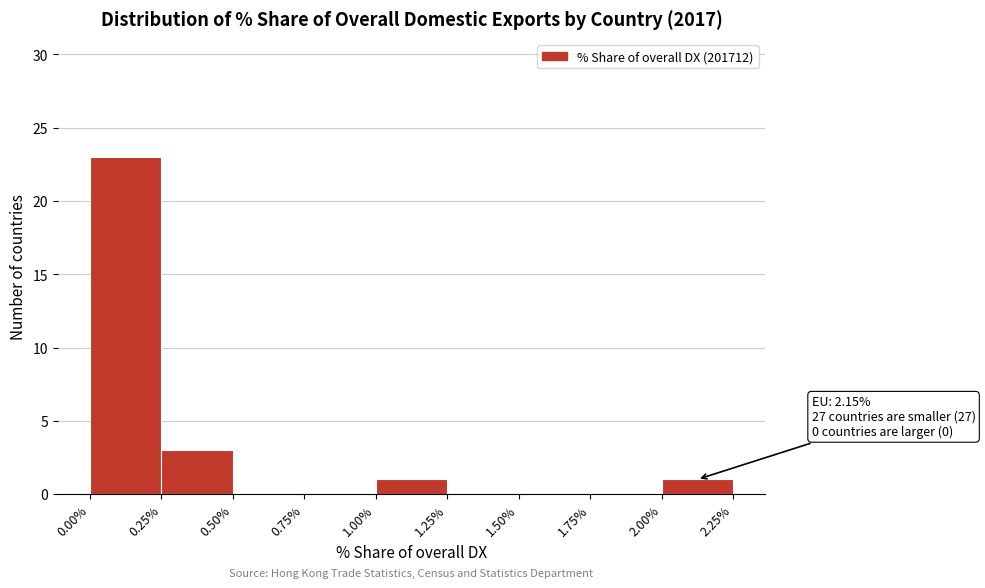

Over which range of the x-axis is the bar tallest?

0.00% to 0.25%